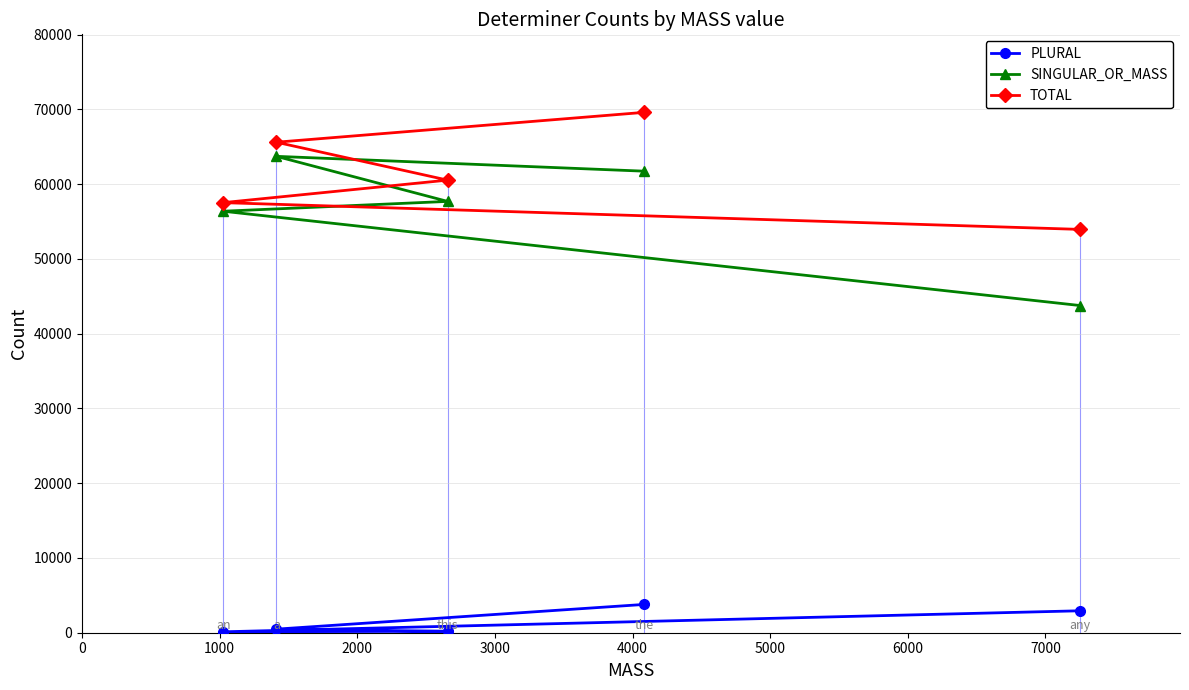

Which series has the largest total across all categories?

TOTAL